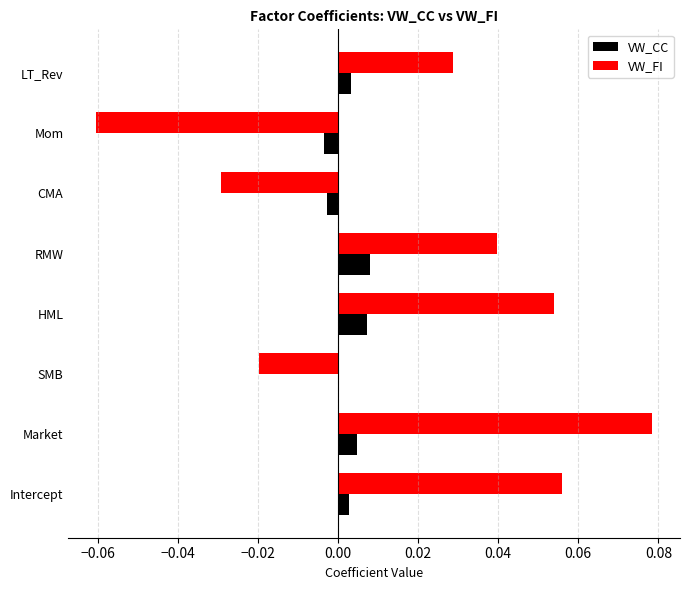

Which series has the widest spread of values?

VW_FI